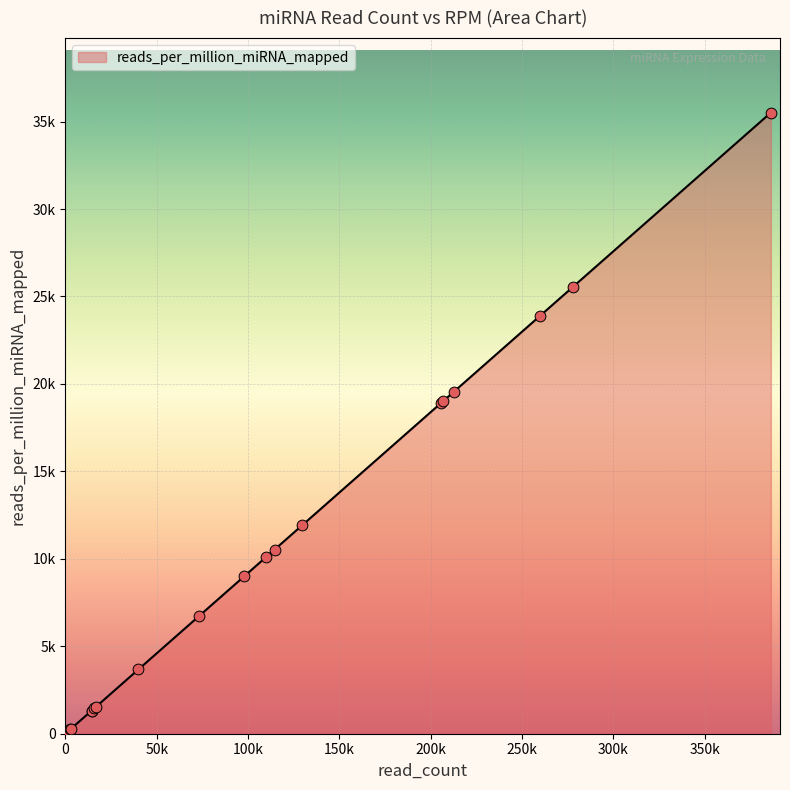

What is the ratio of the value at hsa-let-7f-1 to the value at hsa-let-7e?

18.2